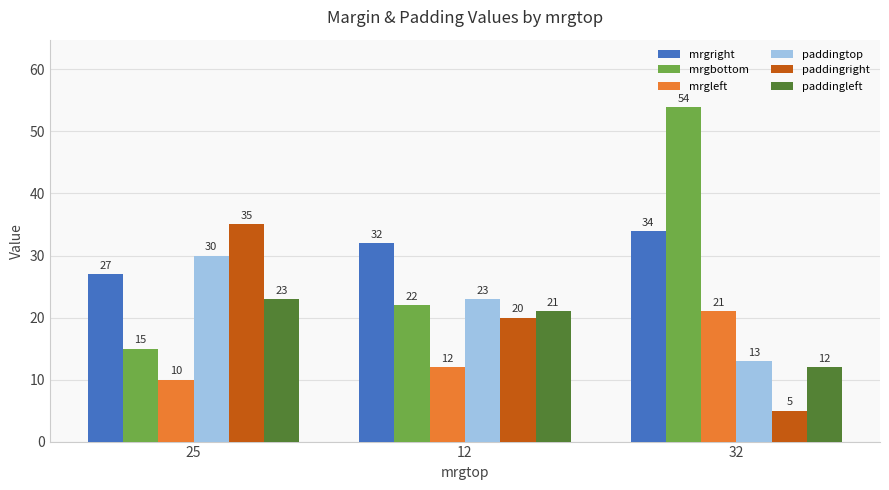

Is the value of mrgright at 12 greater than the value of paddingright at 25?

No